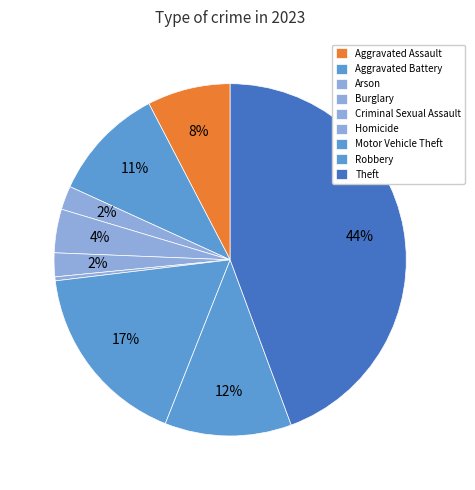

Count the number of slices in the pie.

9